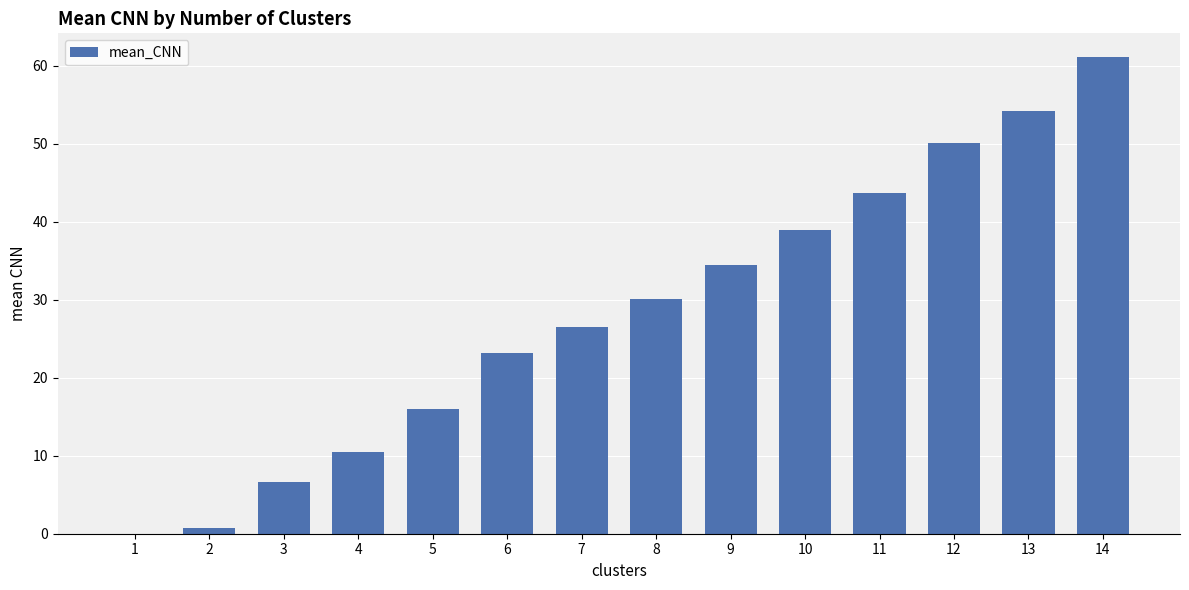

Reading left to right, what are all the values shown in this chart?

1=0.0	2=0.7	3=6.7	4=10.4	5=16.0	6=23.2	7=26.6	8=30.1	9=34.5	10=39.0	11=43.6	12=50.0	13=54.2	14=61.1